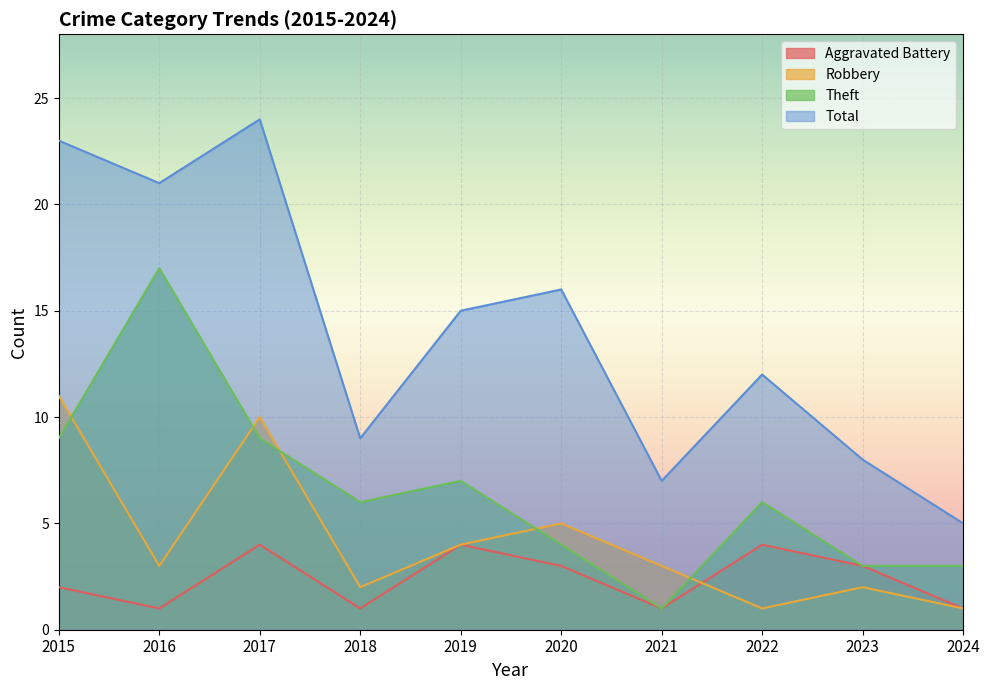

True or false: Total has a value of 35 at 2017.

False